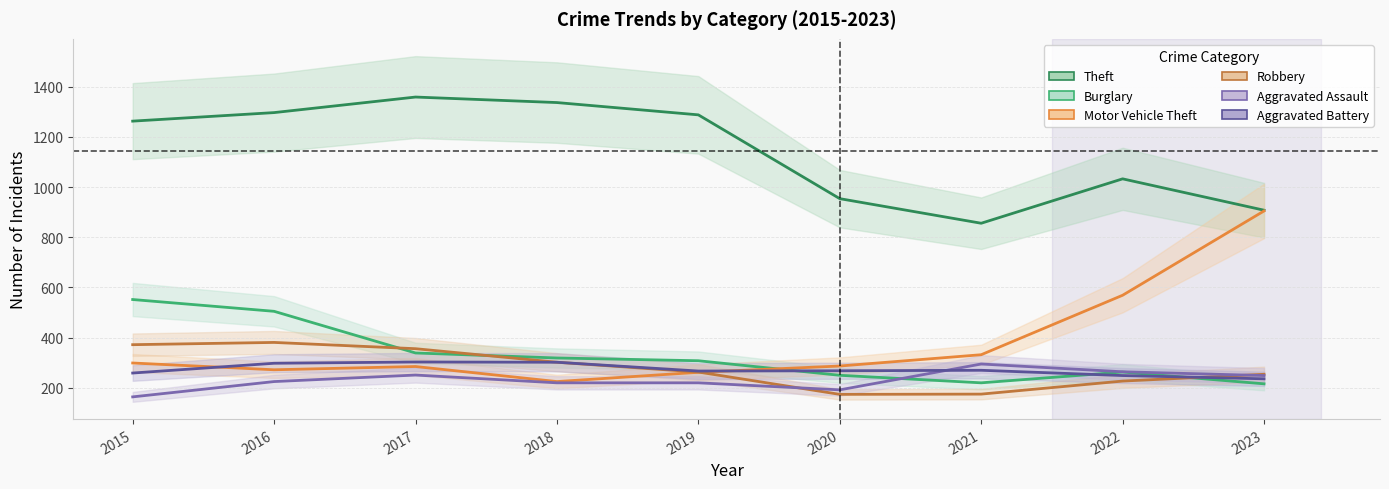

Reading right to left, extract all data points from this chart.

Theft: 908	1033	856	954	1288	1337	1359	1297	1263
Burglary: 216	263	220	250	308	319	339	505	552
Motor Vehicle Theft: 905	569	332	287	262	225	285	272	299
Robbery: 254	227	175	174	263	302	356	381	372
Aggravated Assault: 249	264	295	192	220	220	251	225	164
Aggravated Battery: 236	249	270	268	267	302	303	298	259